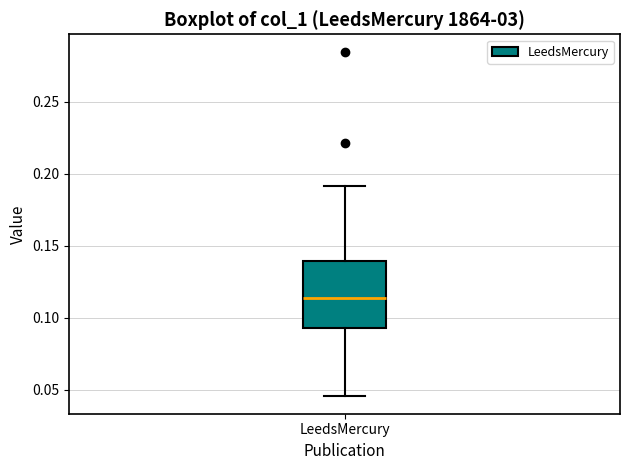

Transcribe this box plot: give where the median line is, the range the box spans, and where the two whiskers end, as read against the y-axis. The values are not printed on the chart, so give them approximately, as read against the axis.

median 0.115, box 0.095 to 0.140, whiskers 0.045 to 0.190